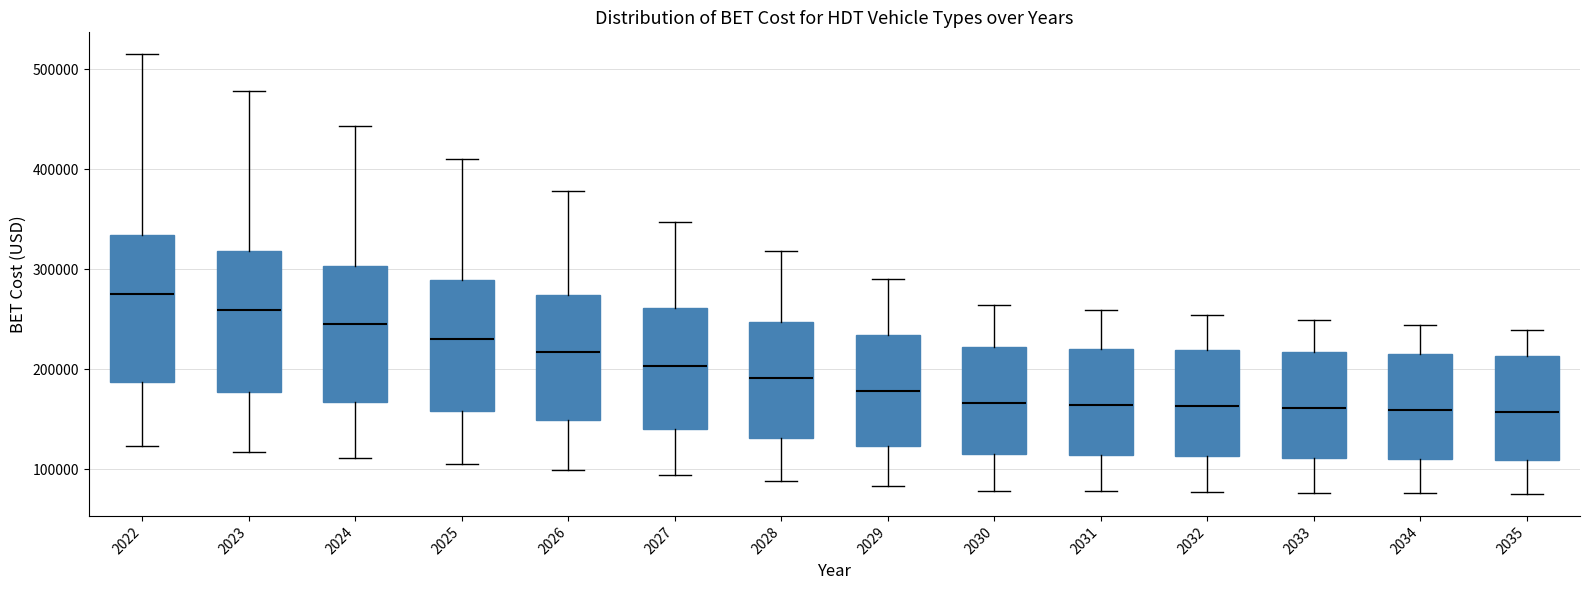

Reading left to right, read every box against the y-axis: the position of its median line, the range the box covers, and the ends of its whiskers. The values are not printed on the chart, so give them approximately, as read against the axis.

2022: median 270000, box 190000 to 330000, whiskers 120000 to 510000
2023: median 260000, box 180000 to 320000, whiskers 120000 to 480000
2024: median 240000, box 170000 to 300000, whiskers 110000 to 440000
2025: median 230000, box 160000 to 290000, whiskers 110000 to 410000
2026: median 220000, box 150000 to 270000, whiskers 100000 to 380000
2027: median 200000, box 140000 to 260000, whiskers 90000 to 350000
2028: median 190000, box 130000 to 250000, whiskers 90000 to 320000
2029: median 180000, box 120000 to 230000, whiskers 80000 to 290000
2030: median 170000, box 120000 to 220000, whiskers 80000 to 260000
2031: median 160000, box 110000 to 220000, whiskers 80000 to 260000
2032: median 160000, box 110000 to 220000, whiskers 80000 to 250000
2033: median 160000, box 110000 to 220000, whiskers 80000 to 250000
2034: median 160000, box 110000 to 220000, whiskers 80000 to 240000
2035: median 160000, box 110000 to 210000, whiskers 80000 to 240000